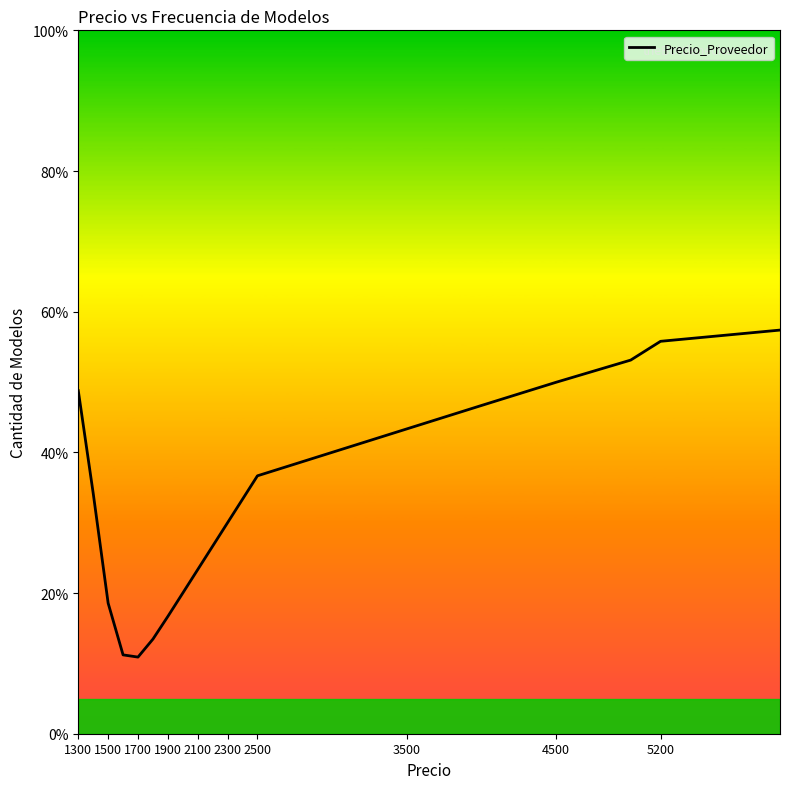

What is the smallest value displayed?

10.9